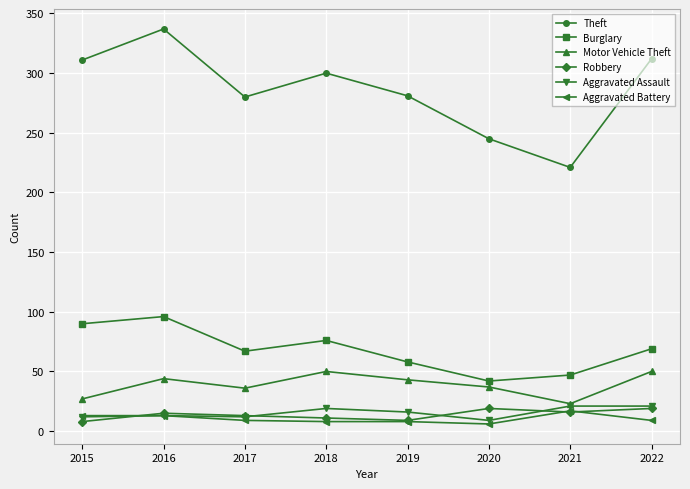

What is the value of the Aggravated Assault point at the 7th from the left?

21